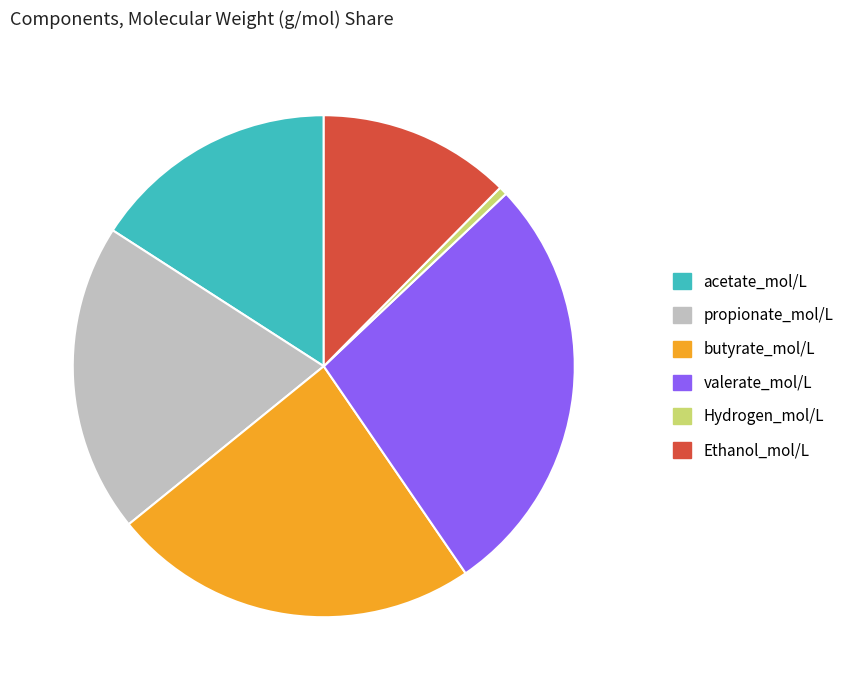

True or false: butyrate_mol/L accounts for 24% of the total.

True